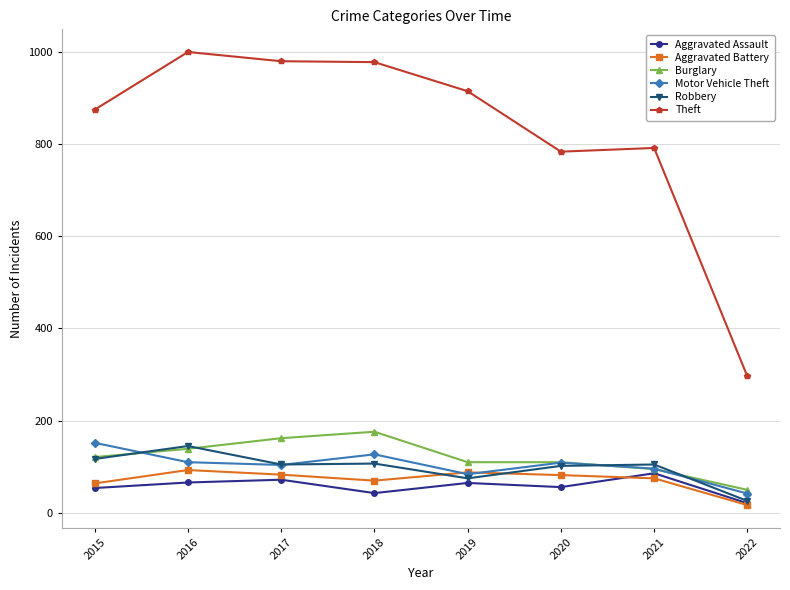

The Aggravated Assault series shows 22 at 2020. True or false?

False